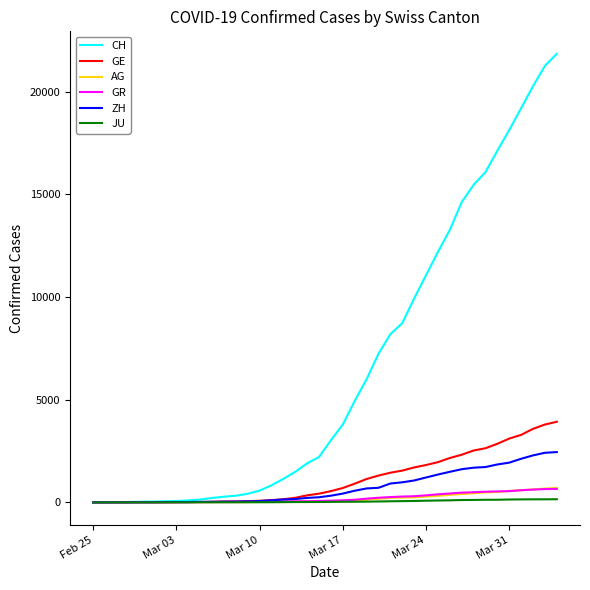

Which series has the largest range (max minus min)?

CH